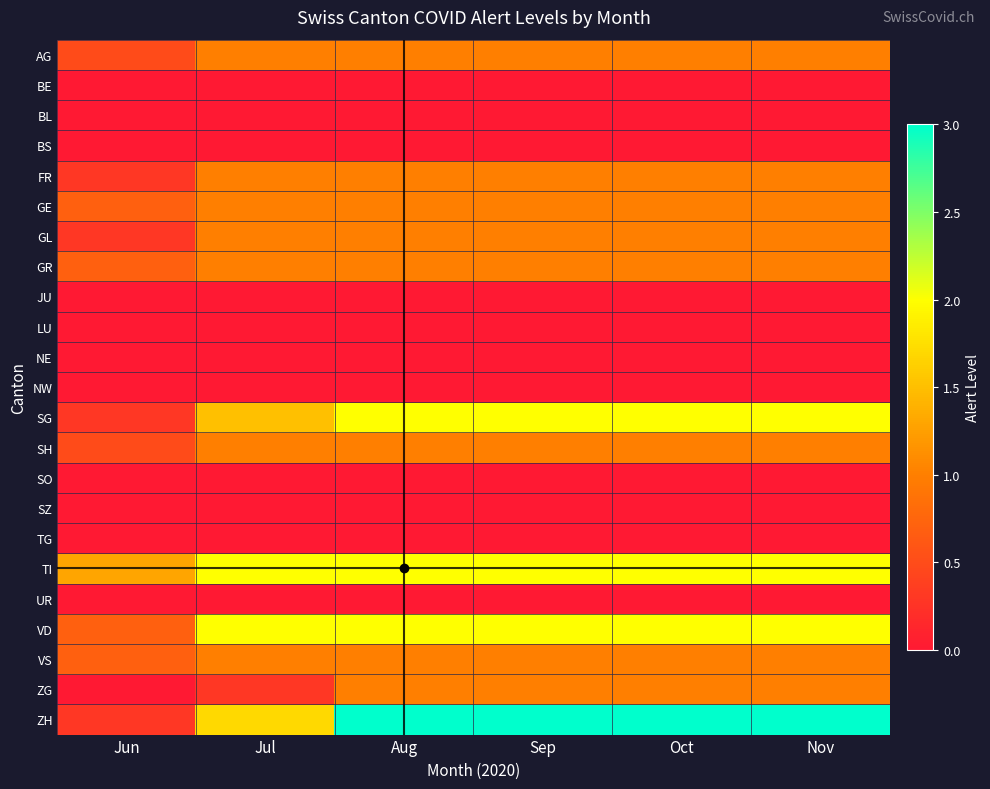

At which category does the chart reach its minimum across all series?

Jun